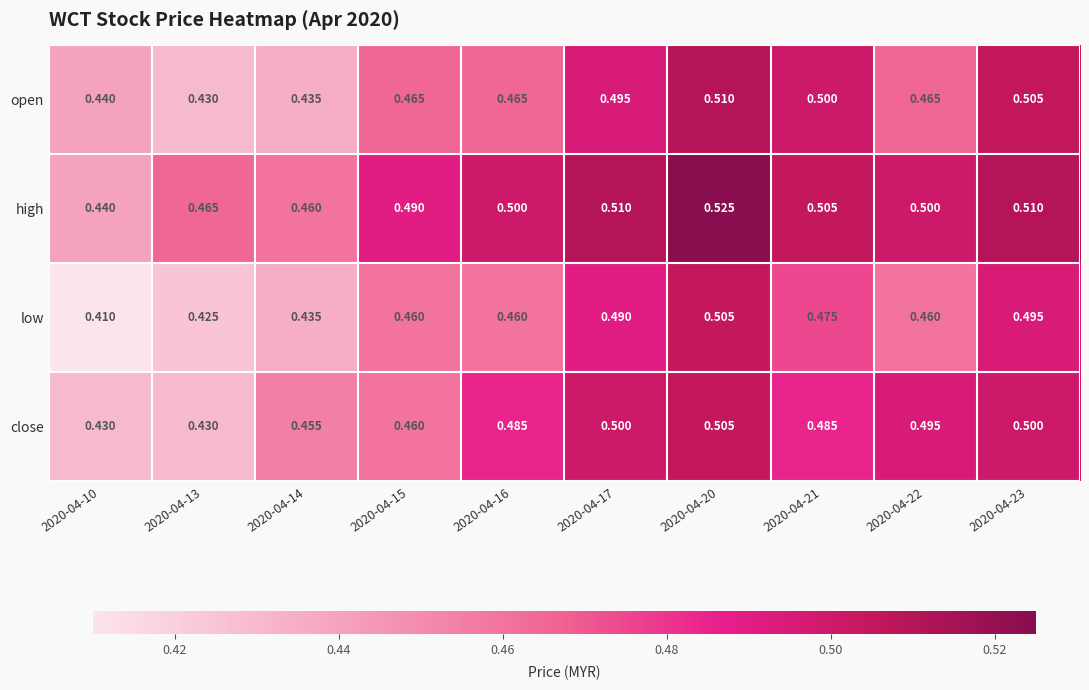

Which series has the largest total across all categories?

high